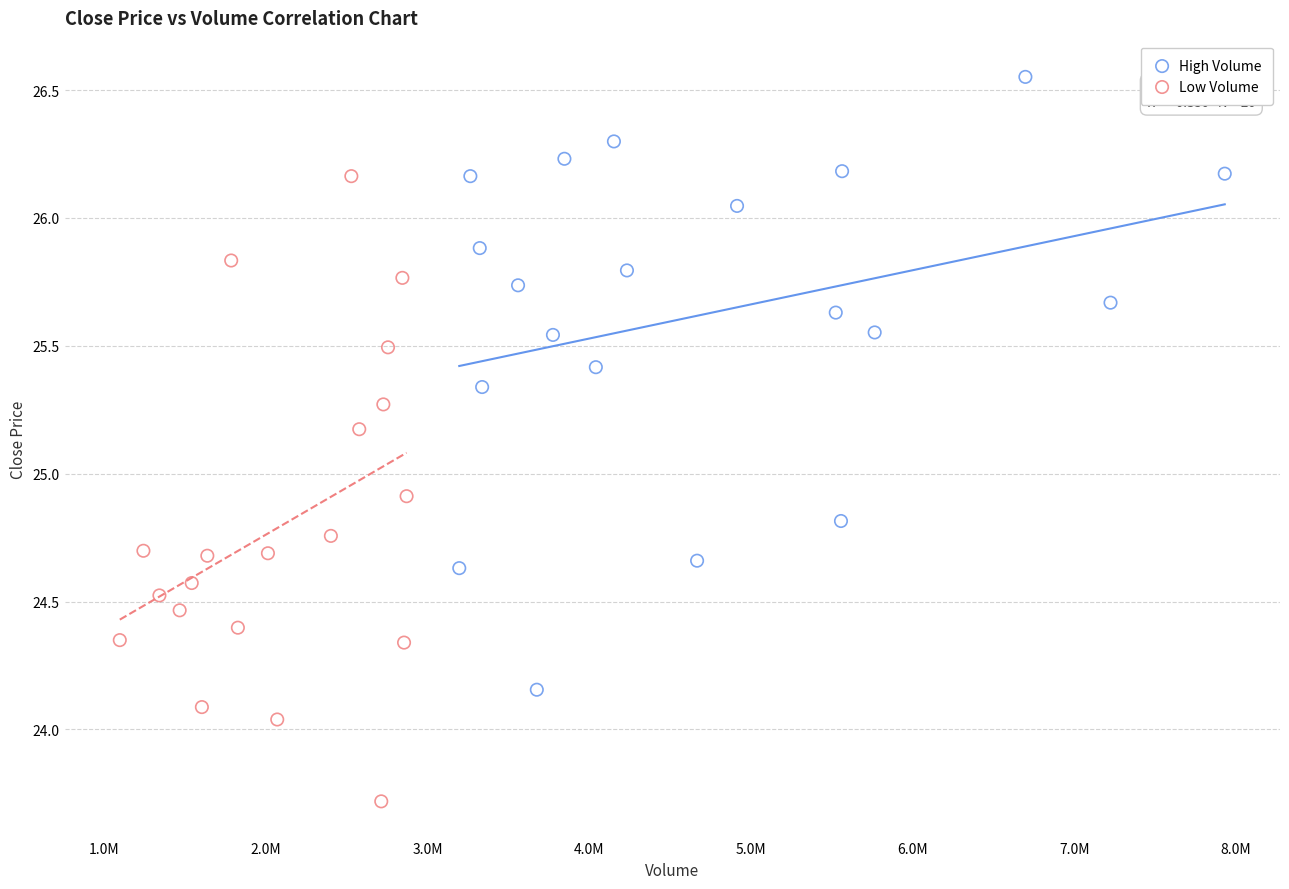

Which series contains the lowest Y value?

Low Volume